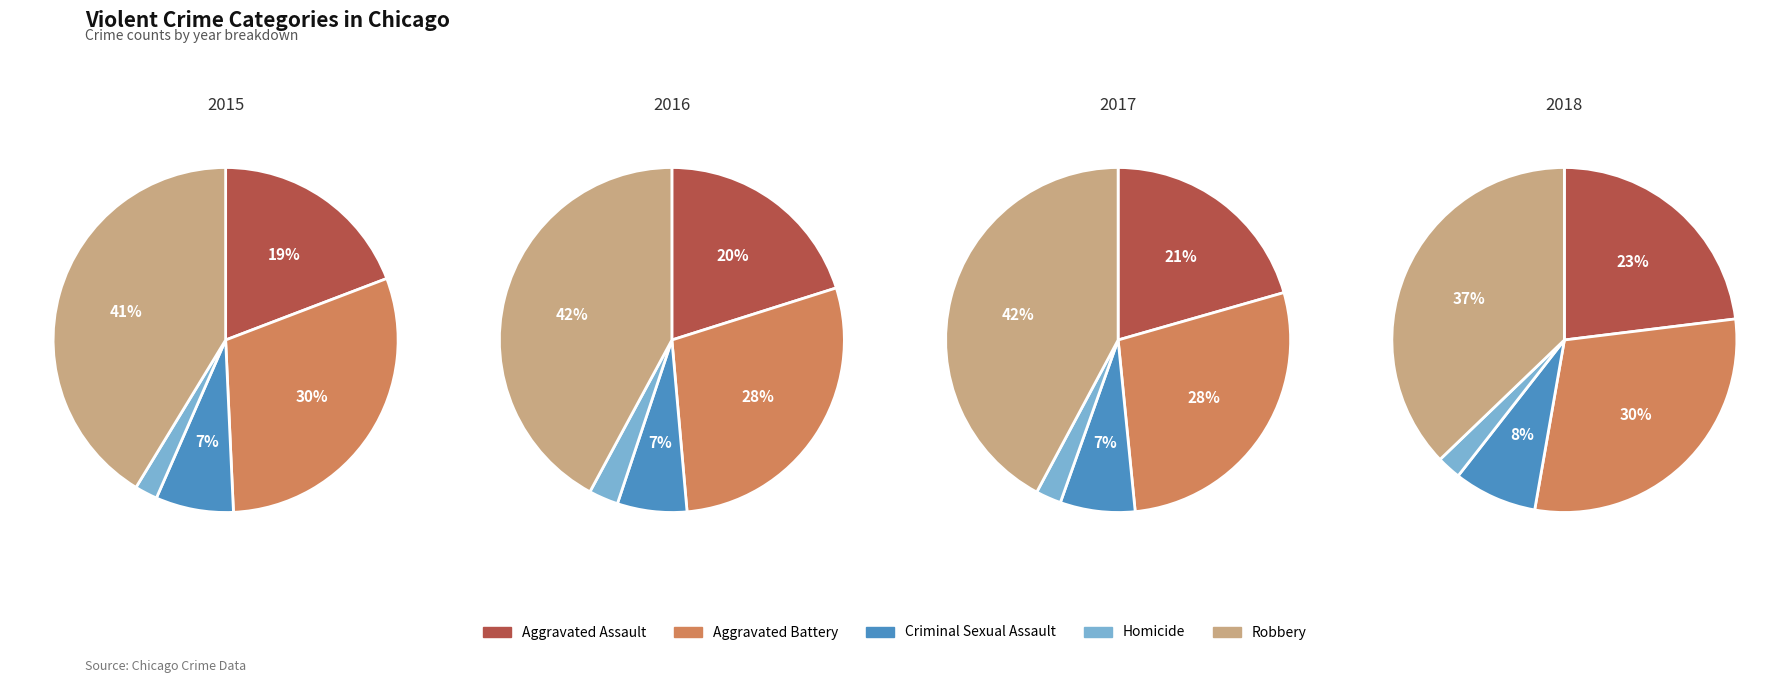

Do Robbery and Aggravated Battery together represent more than half of the pie?

Yes